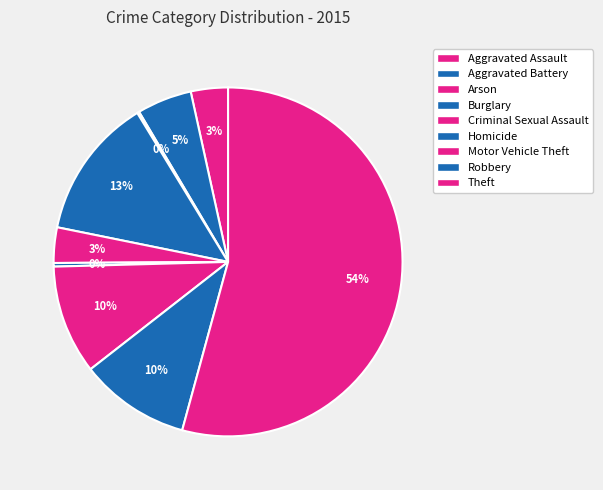

The Arson slice represents 1% of the pie. True or false?

False